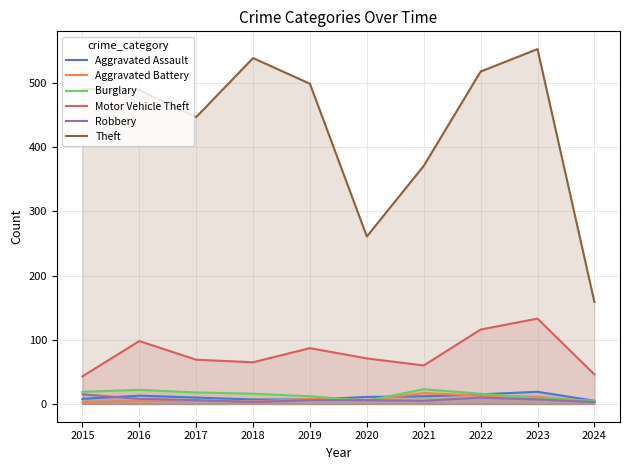

The value of Theft at 2019 is 784. True or false?

False